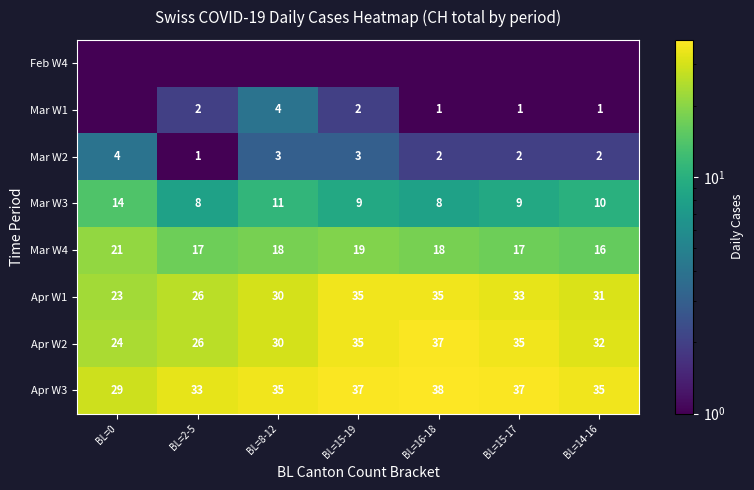

What is the lowest value of the Apr W2 series?

24.0